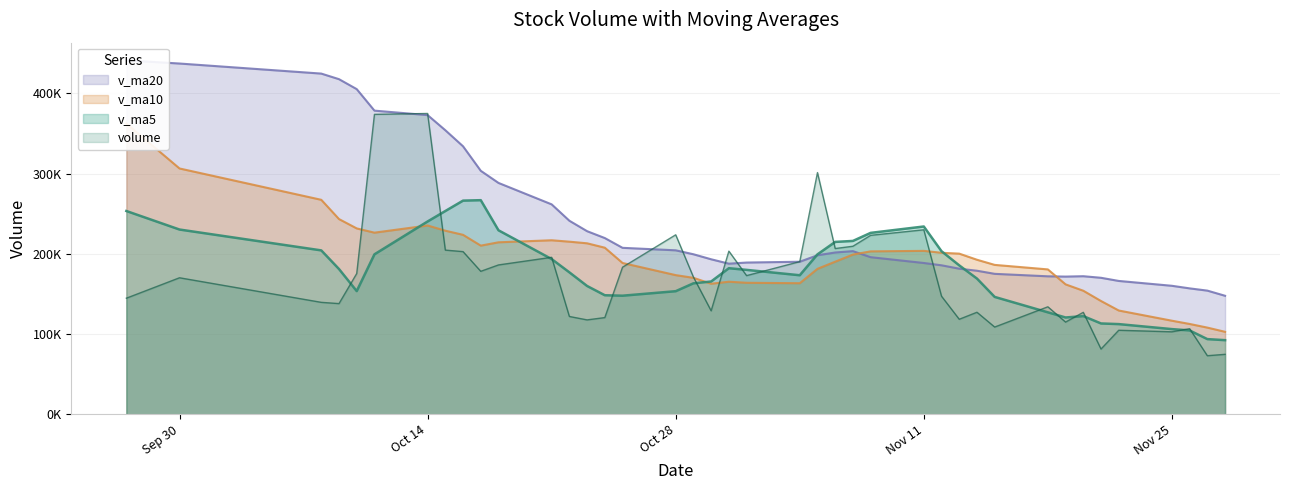

Reading left to right, list all the values displayed in this chart.

volume: 0=74719.3	1=72987.3	2=106684.6	3=102793.7	4=104724.6	5=81299.5	6=127088.0	7=114922.6	8=133975.1	9=108730.1	10=127164.5	11=118424.4	12=147155.5	13=229956.5	14=223061.0	15=209441.2	16=206601.2	17=301268.9	18=190255.5	19=172832.1	20=203369.8	21=128987.7	22=171059.1	23=223709.2	24=183313.4	25=120529.1	26=117648.9	27=121915.0	28=195649.4	29=186150.8	30=178204.6	31=202735.7	32=204638.2	33=374941.8	34=373830.0	35=175449.5	36=137947.4	37=139524.8	38=170152.2	39=144681.1
v_ma5: 0=92381.9	1=93697.9	2=104518.1	3=106165.7	4=112401.9	5=113203.0	6=122376.1	7=120643.3	8=127089.9	9=146286.2	10=169152.4	11=185607.8	12=203243.1	13=234065.8	14=226125.6	15=216079.8	16=214865.5	17=199342.8	18=173300.8	19=179991.6	20=182087.8	21=165519.7	22=163252.0	23=153423.1	24=147811.2	25=148378.6	26=159913.7	27=176931.1	28=193475.7	29=229334.2	30=266870.1	31=266319.0	32=253361.4	33=240338.7	34=199380.8	35=153551.0	36=181038.2	37=204286.2	38=230284.1	39=253389.4
v_ma10: 0=102792.5	1=108037.0	2=112580.7	3=116627.8	4=129344.1	5=141177.7	6=153991.9	7=161943.2	8=180577.9	9=186205.9	10=192616.1	11=200236.6	12=201293.0	13=203683.3	14=203058.6	15=199083.8	16=190192.6	17=181297.4	18=163362.0	19=163901.4	20=165233.2	21=162716.7	22=170091.5	23=173449.4	24=188572.7	25=207624.4	26=213116.4	27=215146.2	28=216907.2	29=214357.5	30=210210.5	31=223678.6	32=228823.8	33=235311.4	34=226385.1	35=231674.3	36=243314.5	37=267331.0	38=306392.9	39=362394.3
v_ma20: 0=147704.3	1=154136.8	2=156936.8	3=160155.5	4=166201.3	5=170130.8	6=172092.2	7=171620.3	8=171969.9	9=175053.6	10=178924.7	11=181476.7	12=185692.2	13=188566.4	14=195815.6	15=203354.1	16=201654.5	17=198221.8	18=190134.6	19=189129.4	20=187721.9	21=193197.7	22=199457.6	23=204380.4	24=207478.9	25=219649.3	26=228215.5	27=241238.6	28=261650.1	29=288375.9	30=303480.1	31=334018.3	32=354050.2	33=372927.5	34=378481.8	35=405300.2	36=417703.0	37=424667.2	38=437209.8	39=441151.2